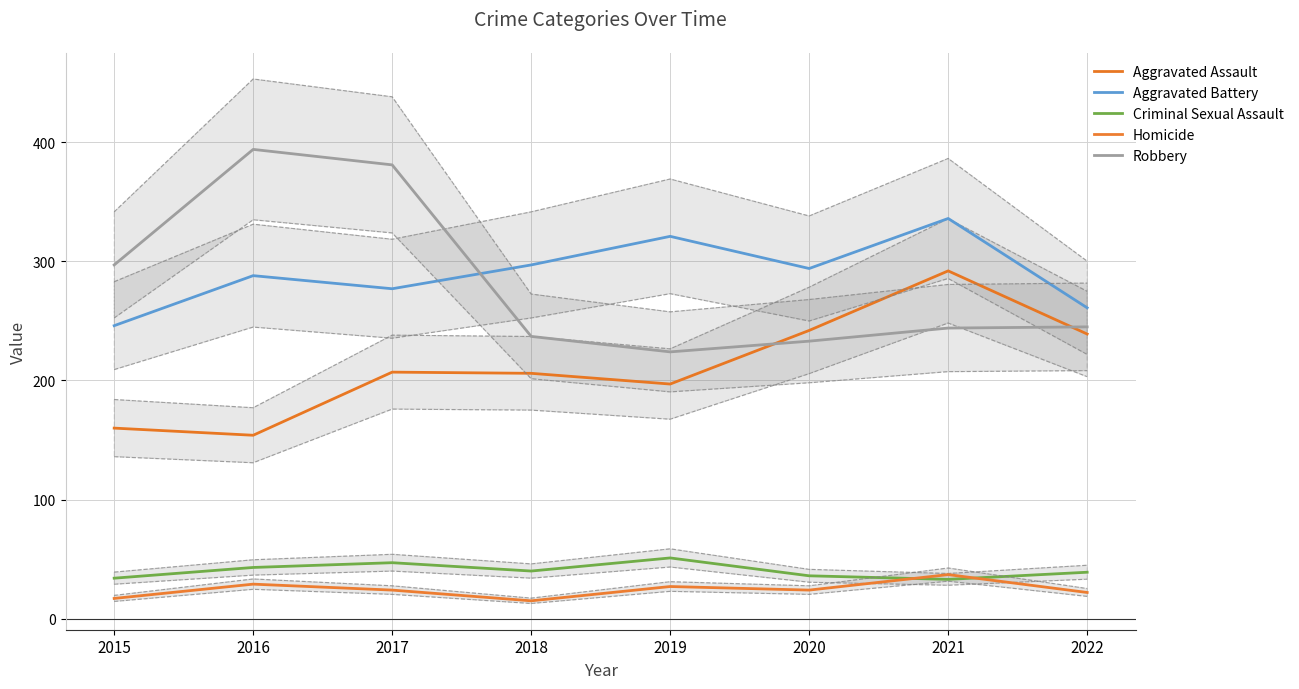

Which has a higher value, 2020 or 2015?

2020